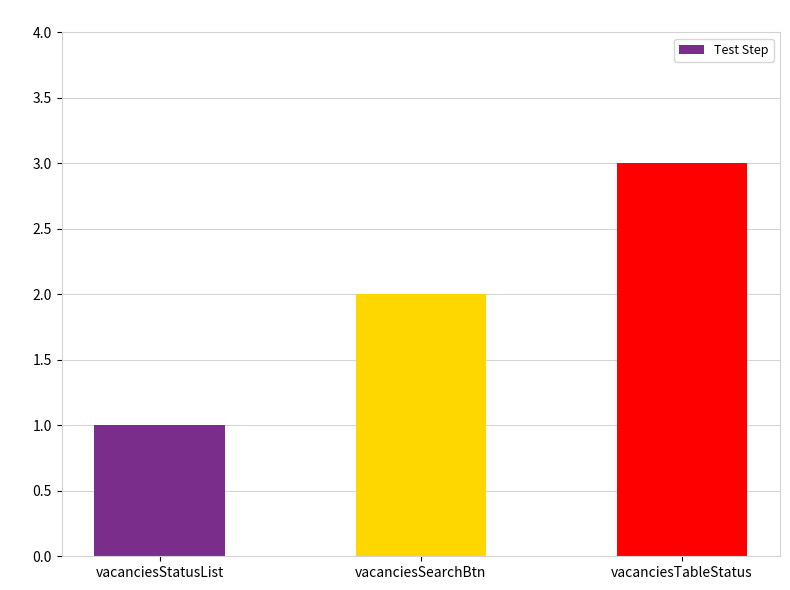

How many bars are there in total?

3